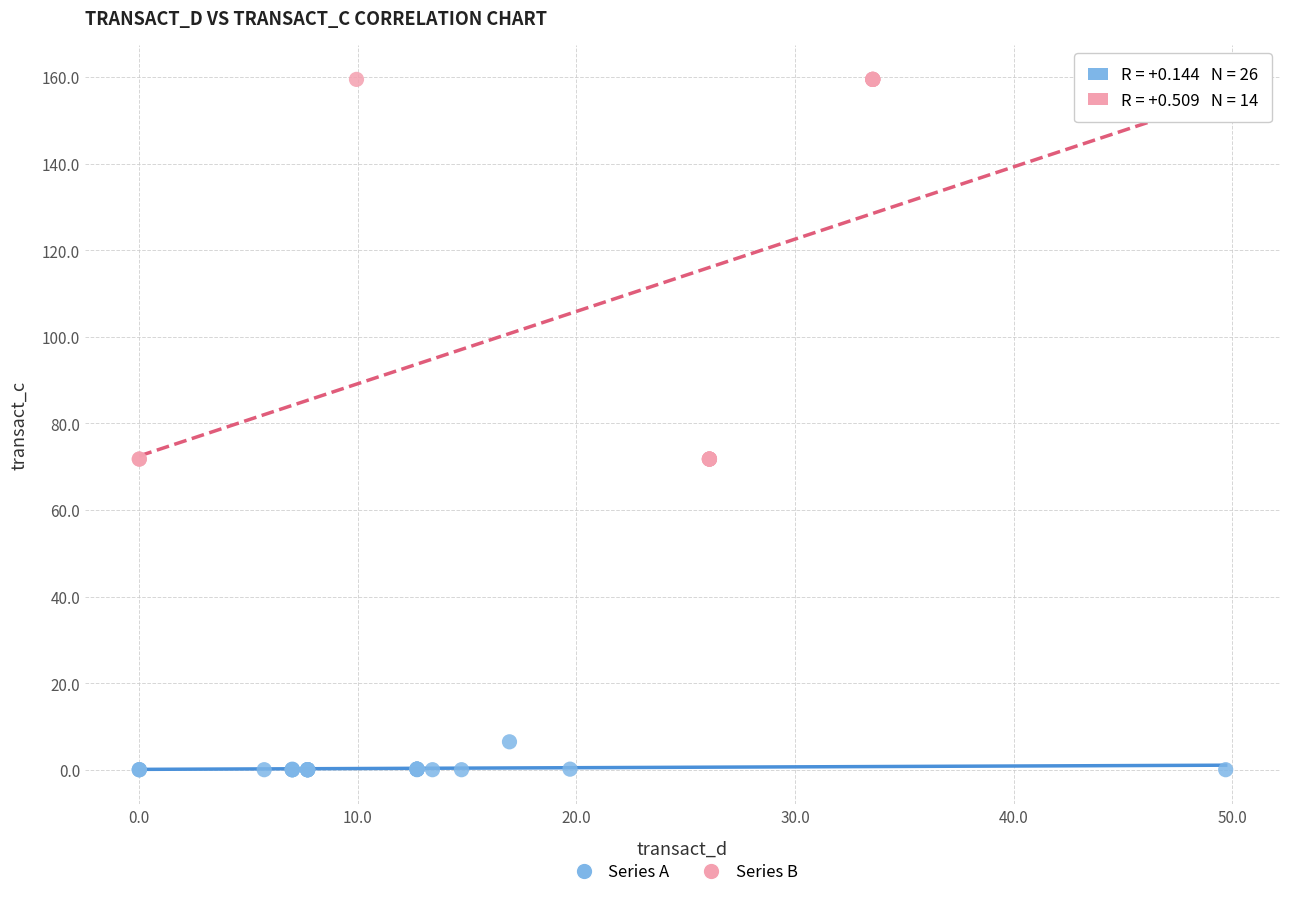

What are all the series names shown in the legend?

Series A, Series B